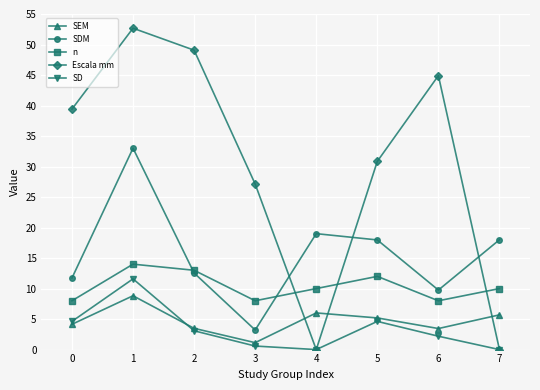

Is this an area chart (filled region under the line)?

No